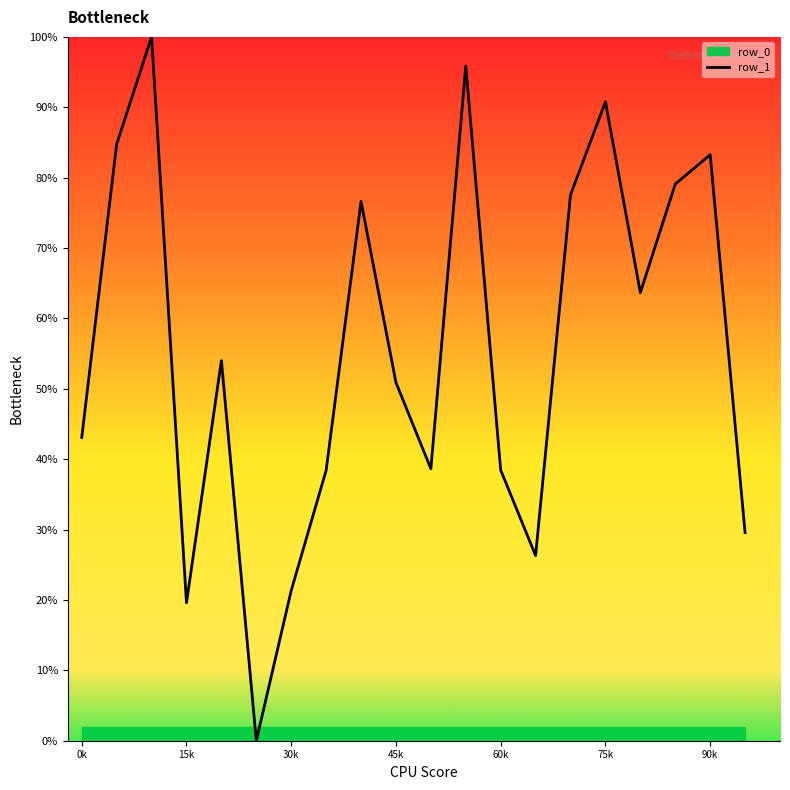

True or false: row_1 has a value of 21.3 at 30k.

True